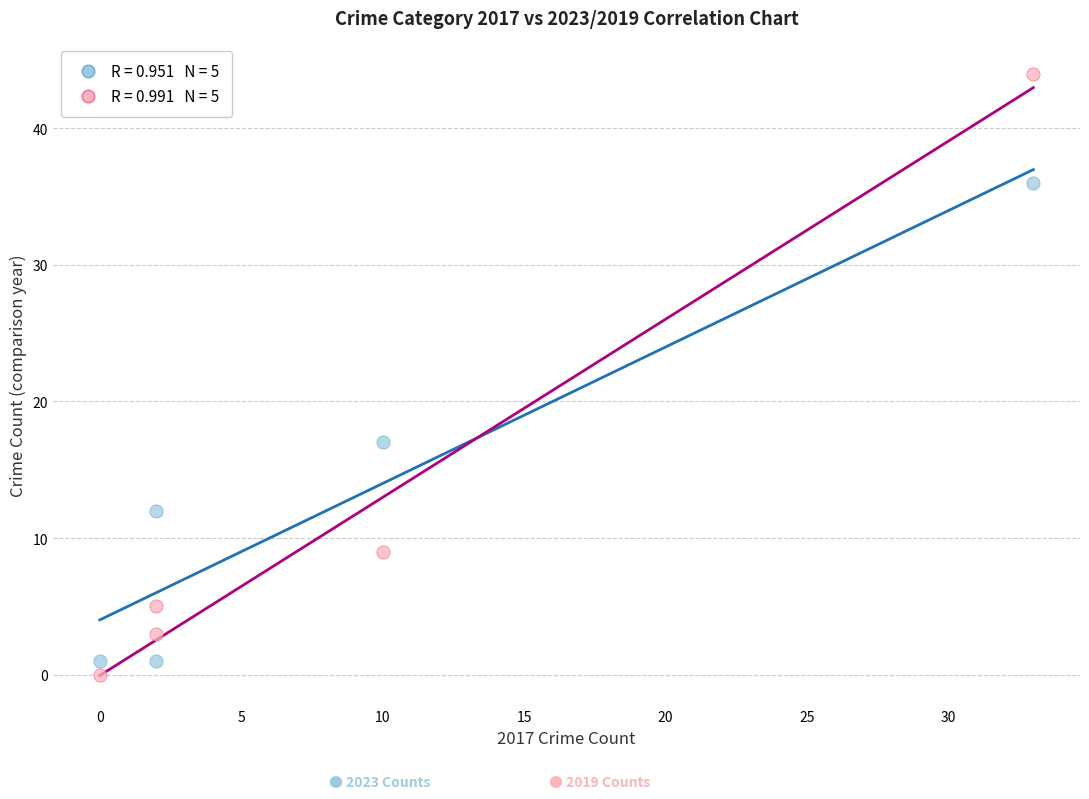

Across all data points, what is the average Y value?

13